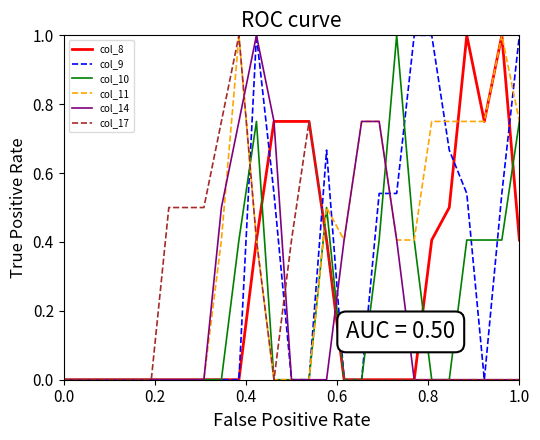

How many col_8 values are between 0 and 1?

27